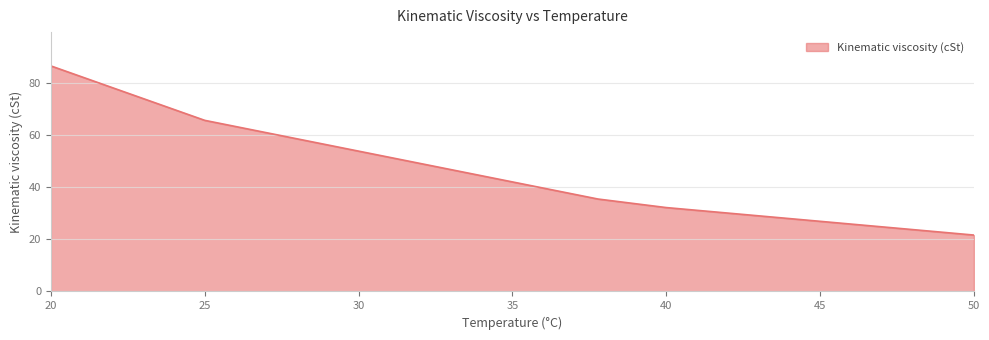

What is the difference between the second highest and minimum values?

44.0